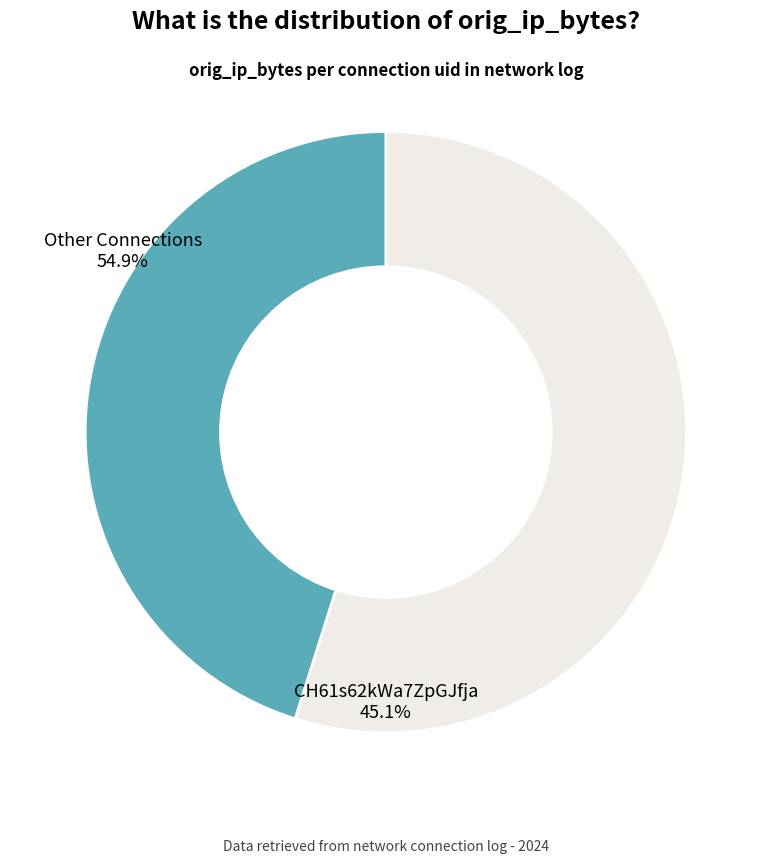

Does any single category account for the majority?

Yes